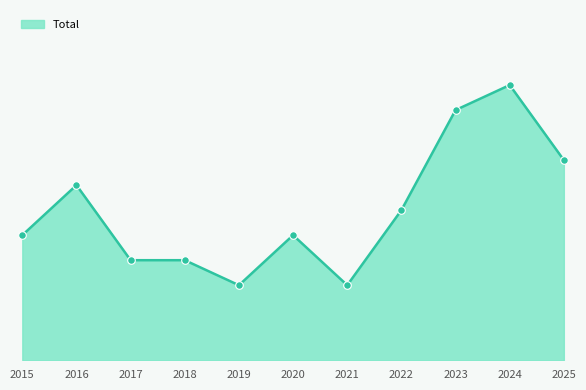

Approximately how many times larger is the value at 2021 compared to 2016?

0.4